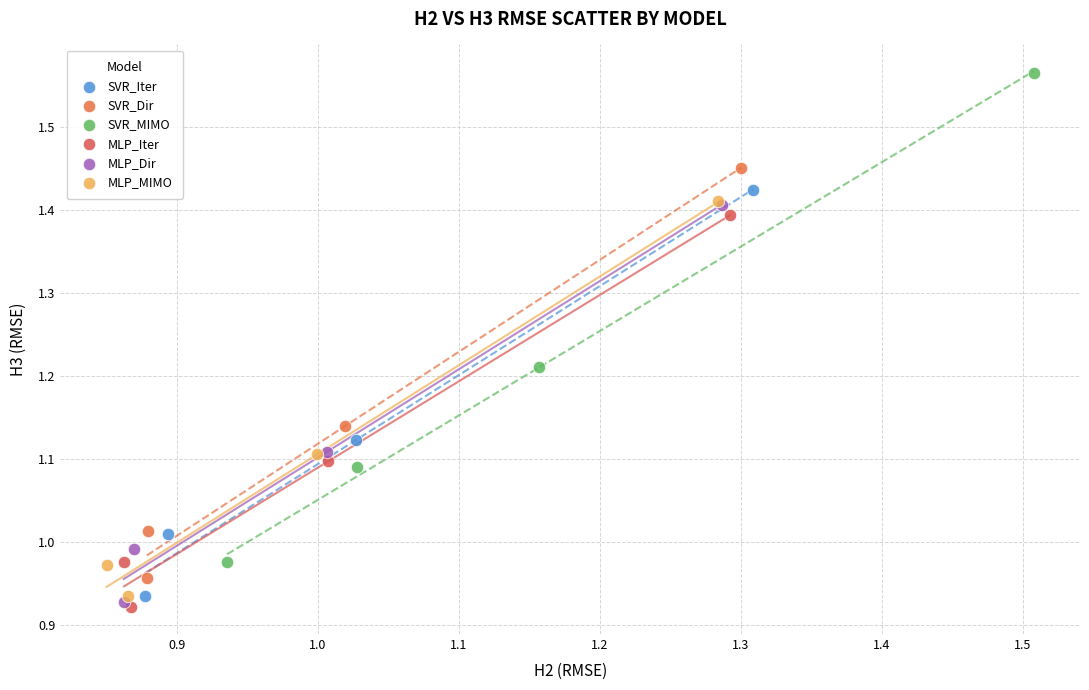

Which series has the largest Y range (max minus min)?

SVR_MIMO